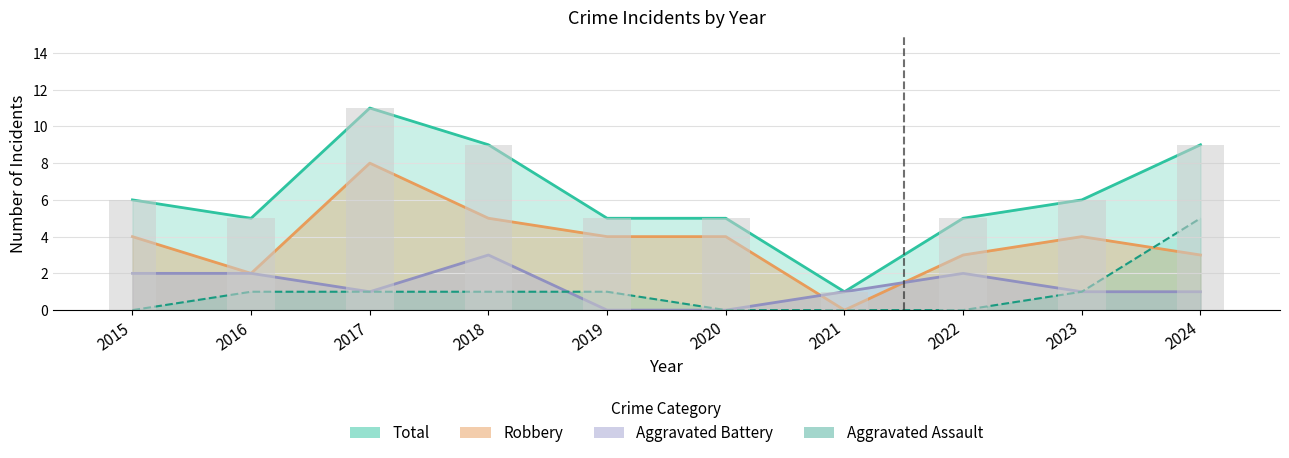

At which label does Aggravated Battery reach its peak?

2018